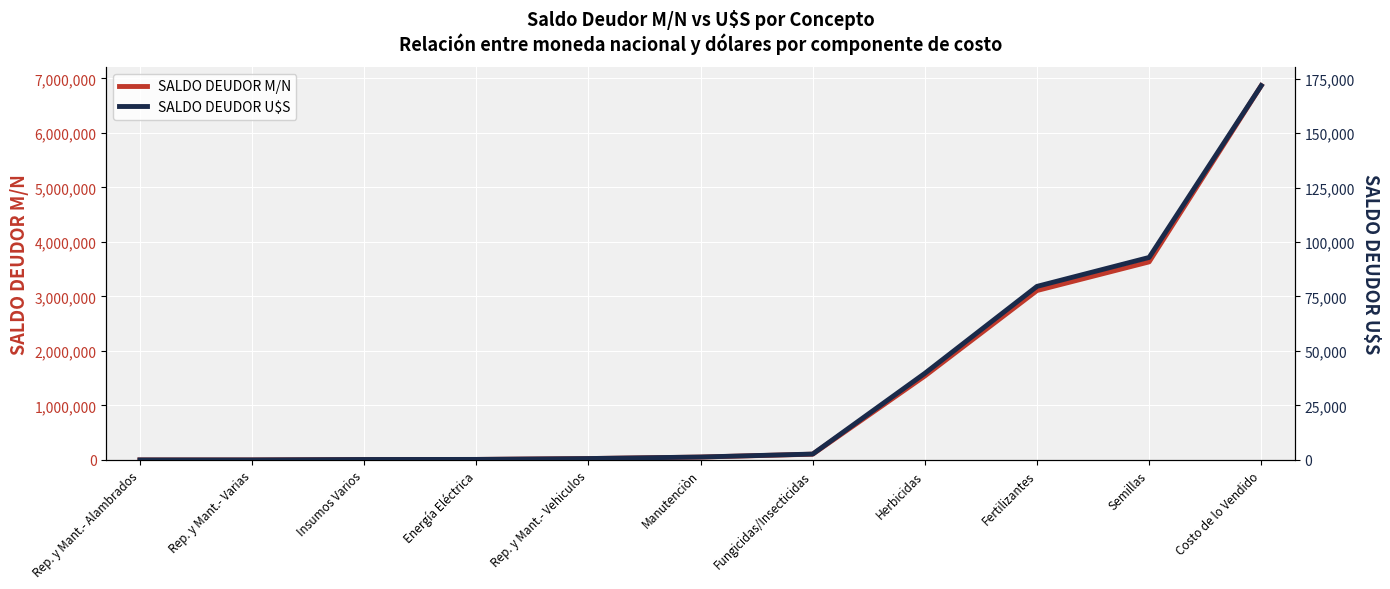

What is the value of the SALDO DEUDOR M/N point at the 10th from the left?

3633992.0